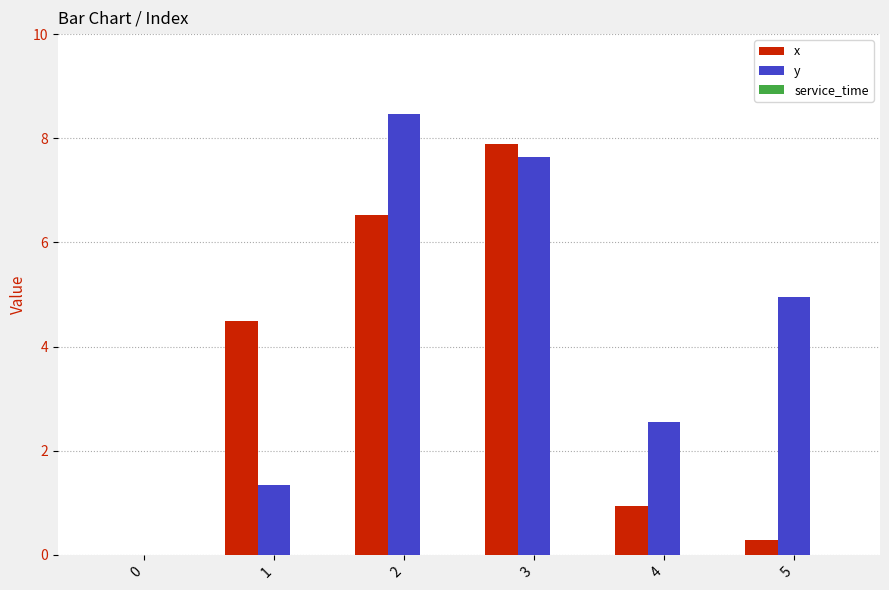

True or false: y has a value of 6.7 at 5.

False